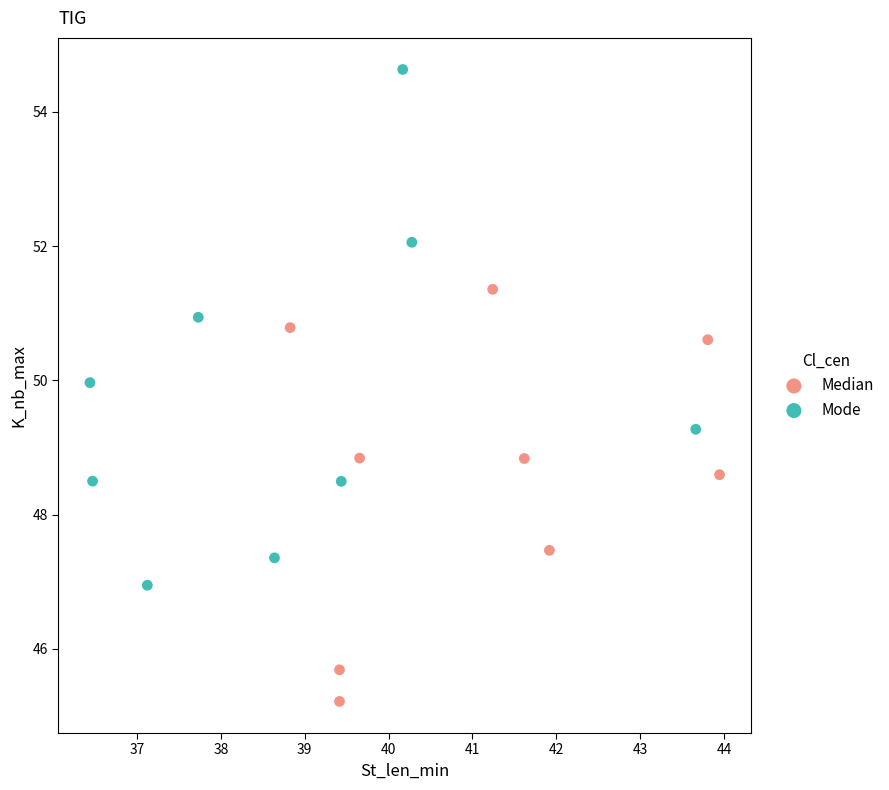

Which series contains the highest Y value?

Mode